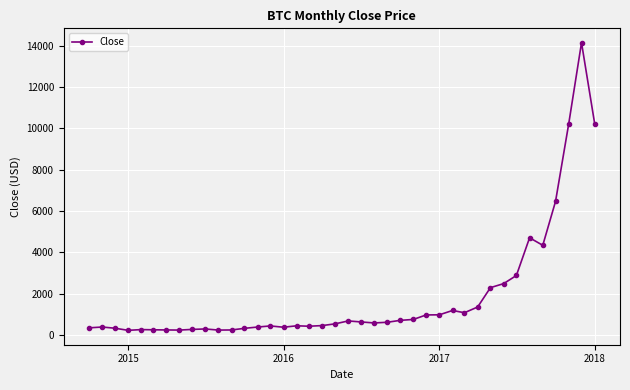

What is the greatest value displayed?

14156.4